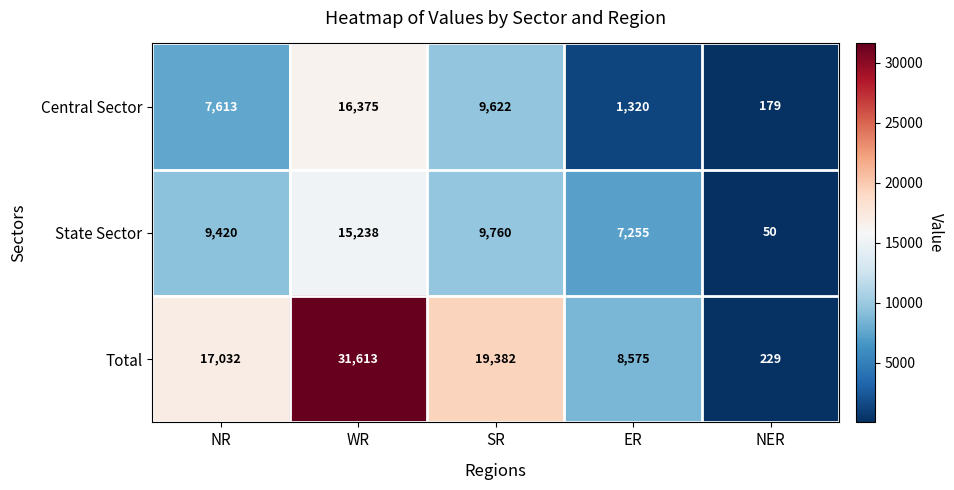

What is the lowest value of the Total series?

229